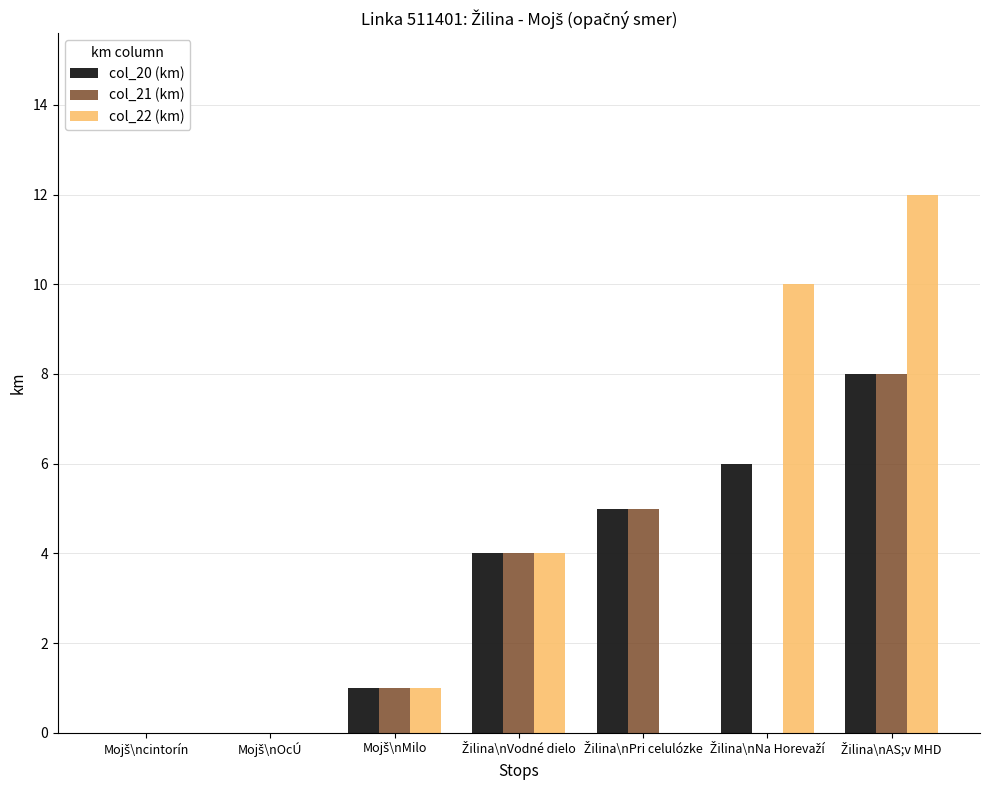

What is the highest value of the col_20 (km) series?

8